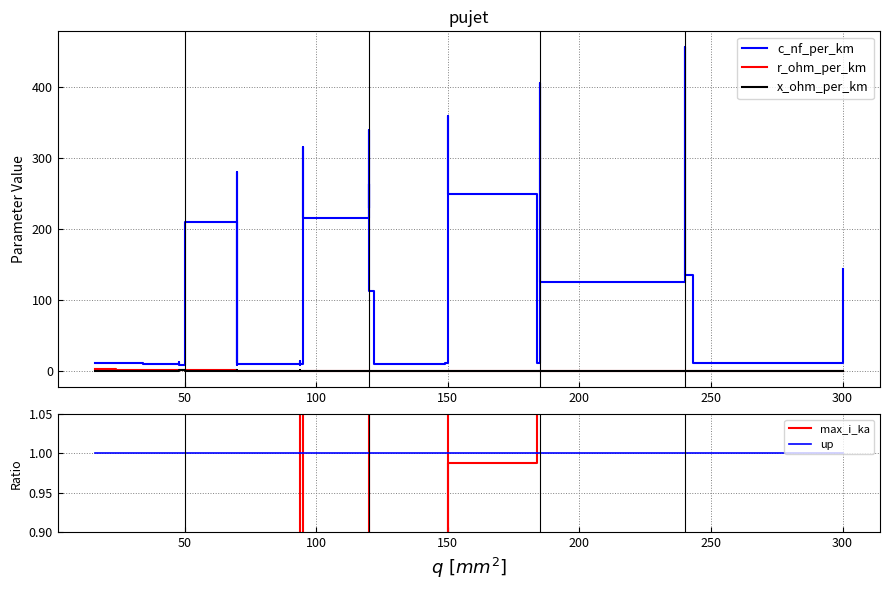

In r_ohm_per_km, how many points are higher than both neighbors (excluding endpoints)?

3